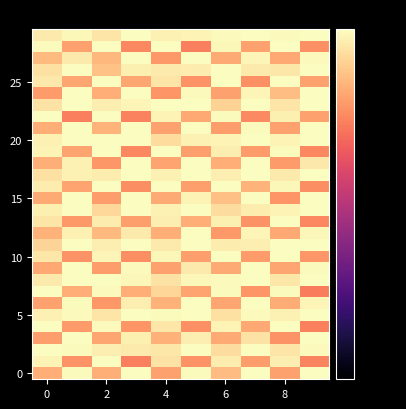

Count the number of data series in this chart.

30